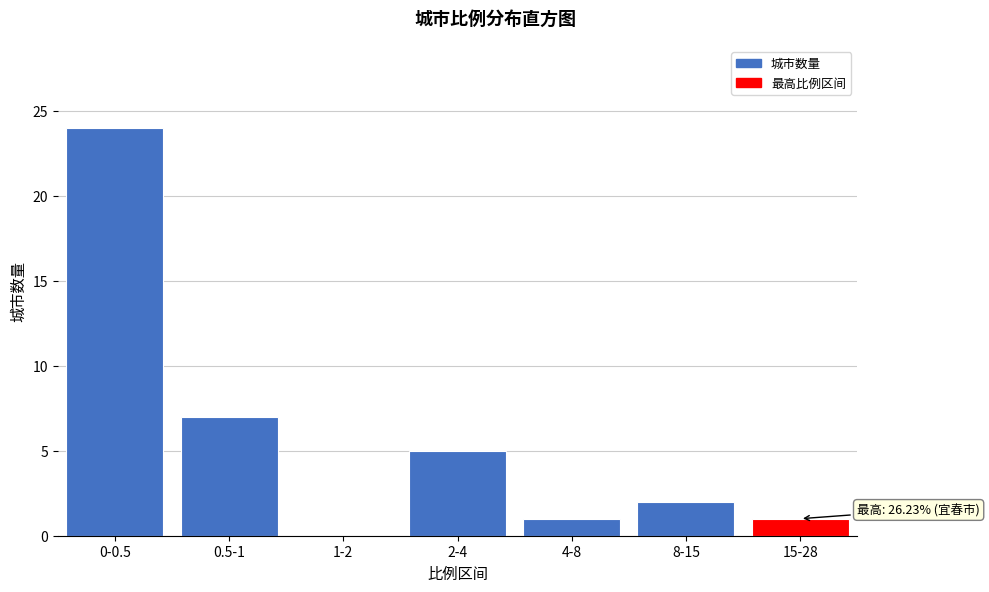

Reading left to right, extract all data points from this chart.

0-0.5=24	0.5-1=7	1-2=0	2-4=5	4-8=1	8-15=2	15-28=1